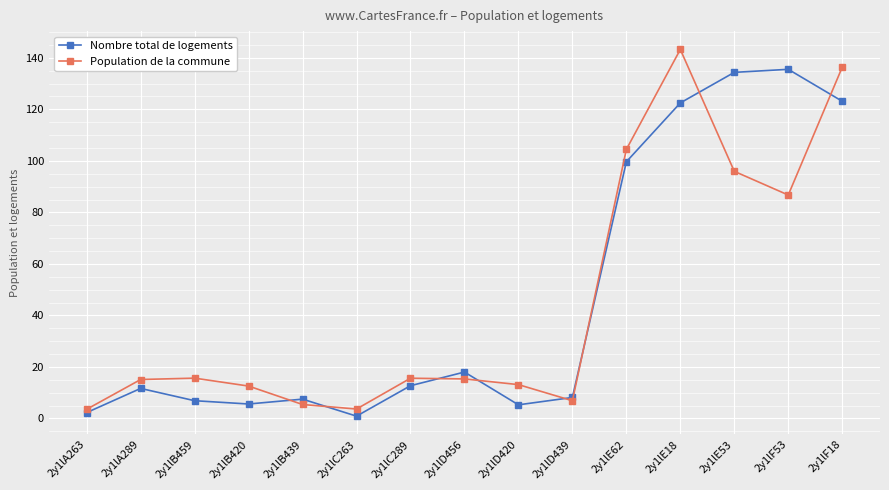

True or false: Nombre total de logements and Population de la commune intersect in this chart.

True